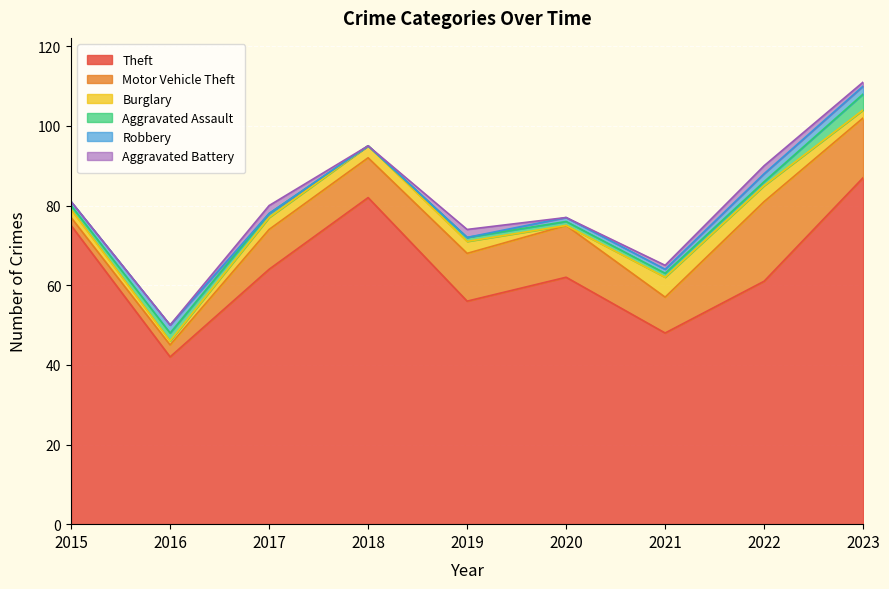

At which label does Robbery first exceed 1?

2016